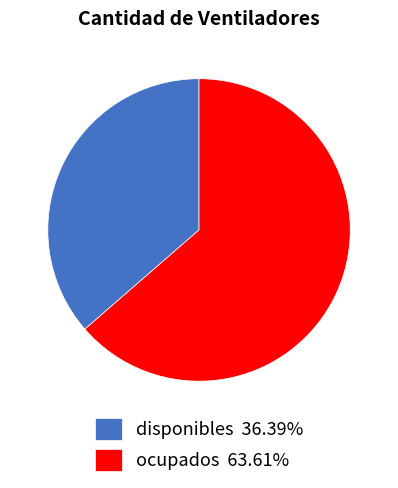

Is there a majority slice in this chart?

Yes